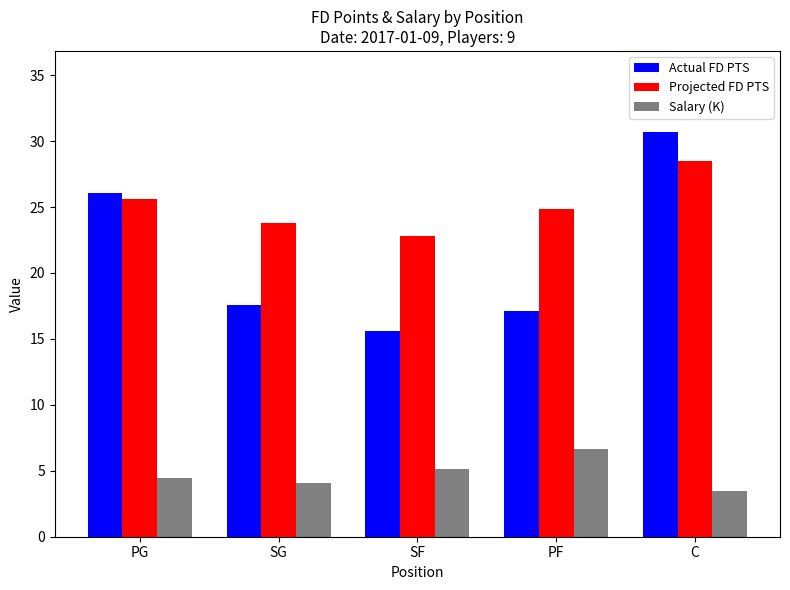

How many categories are shown in the chart?

5